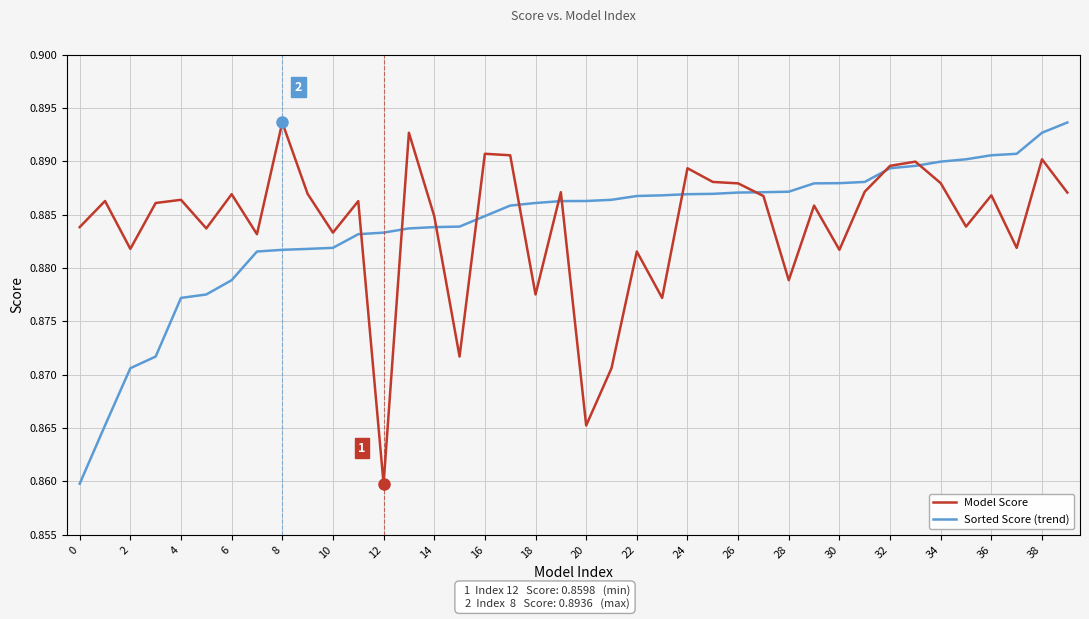

Is this an area chart (filled region under the line)?

No